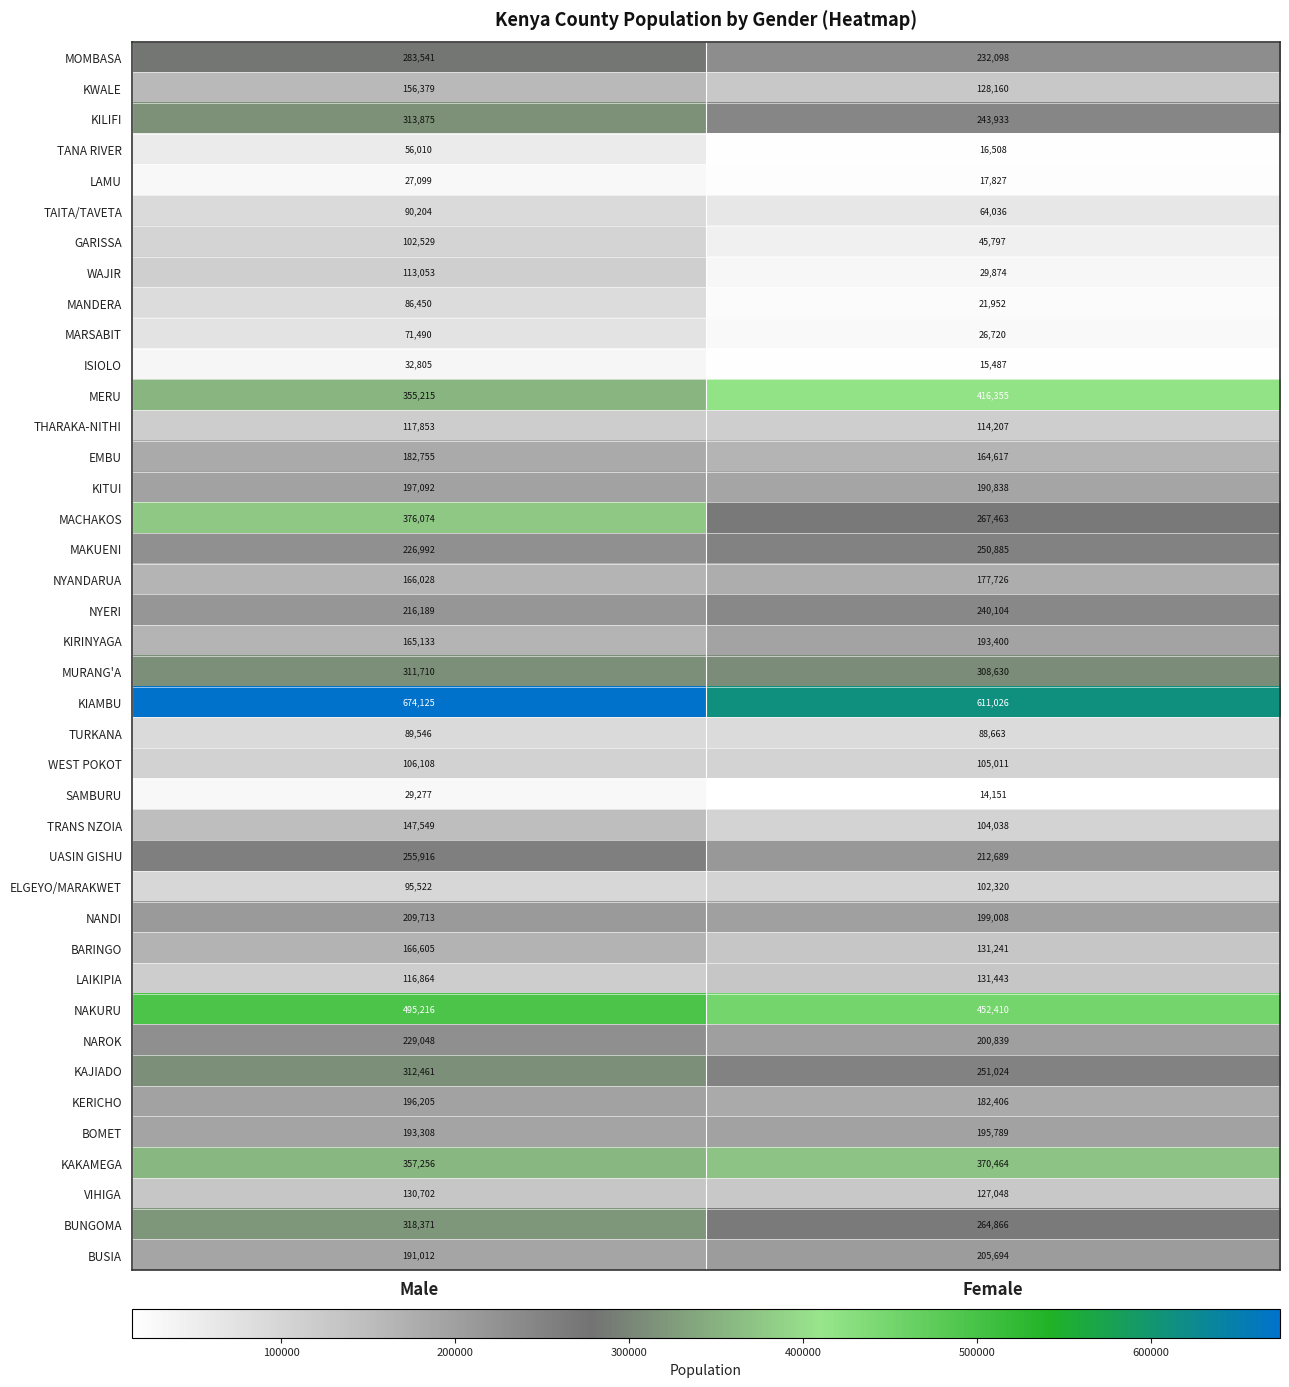

At how many categories does at least one series exceed 584656?

2